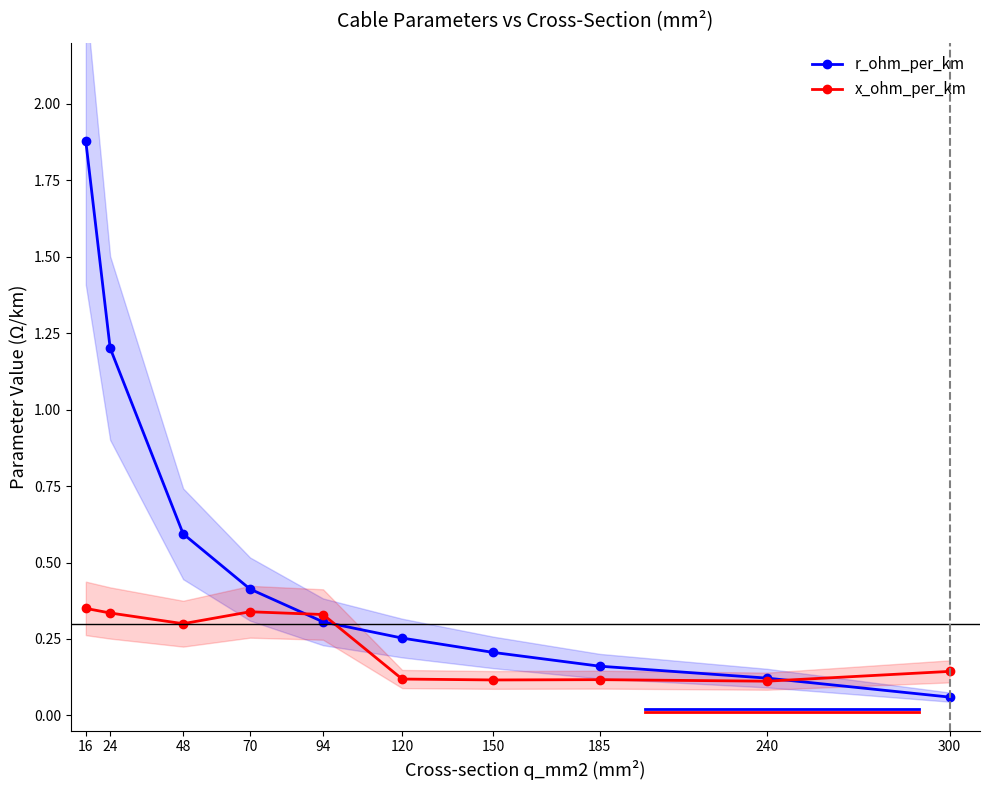

Where do r_ohm_per_km and x_ohm_per_km first cross each other?

70 and 94